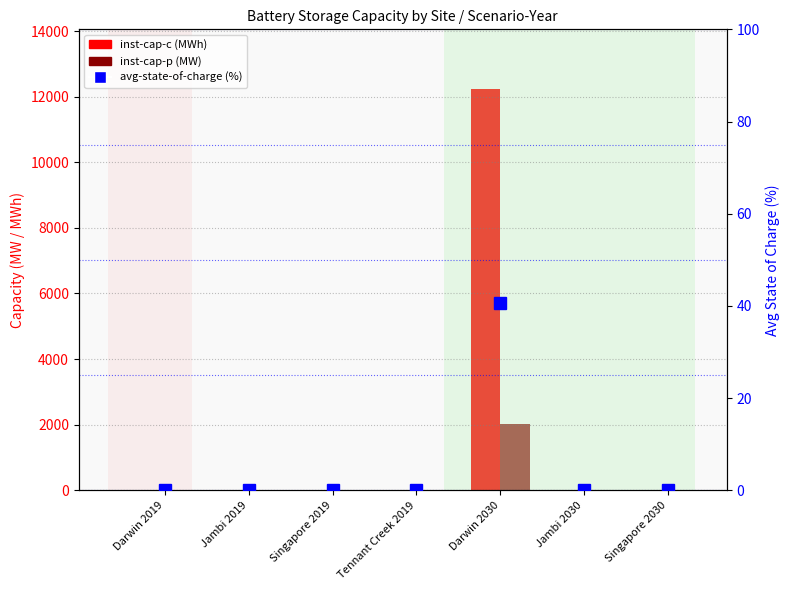

Is it true that inst-cap-c (MWh) equals 0.0 at Jambi 2030?

True